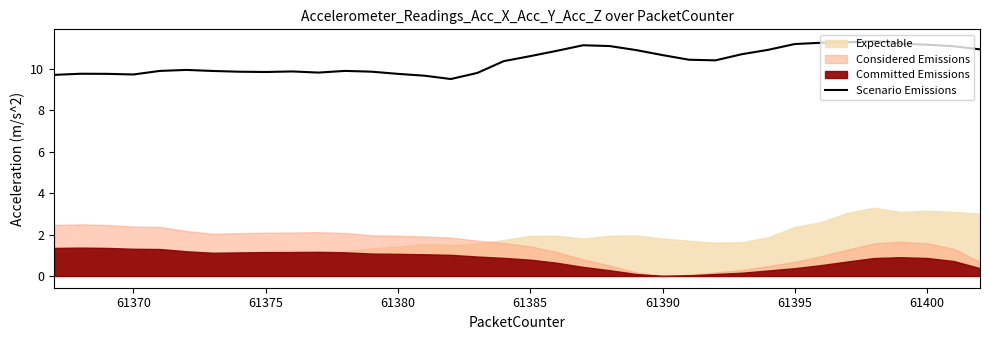

The Scenario Emissions series shows 10.6 at 61385. True or false?

True